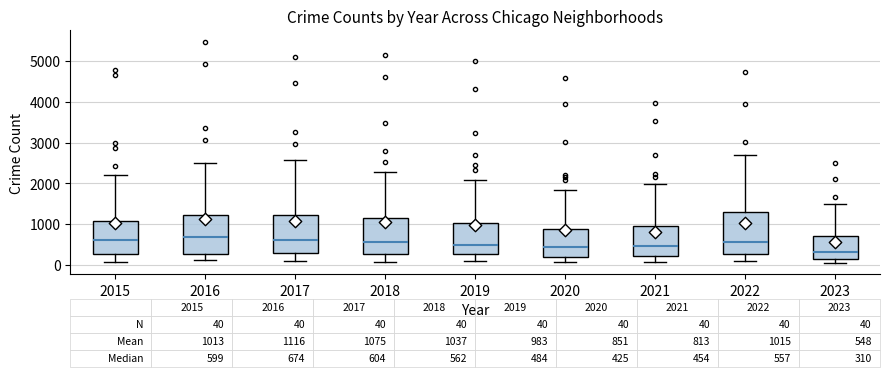

Which box has the lowest median line?

2023